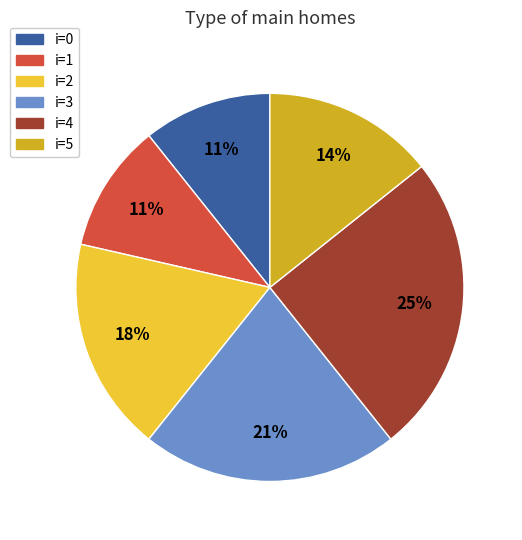

To the nearest percent, what is the average slice percentage?

17%